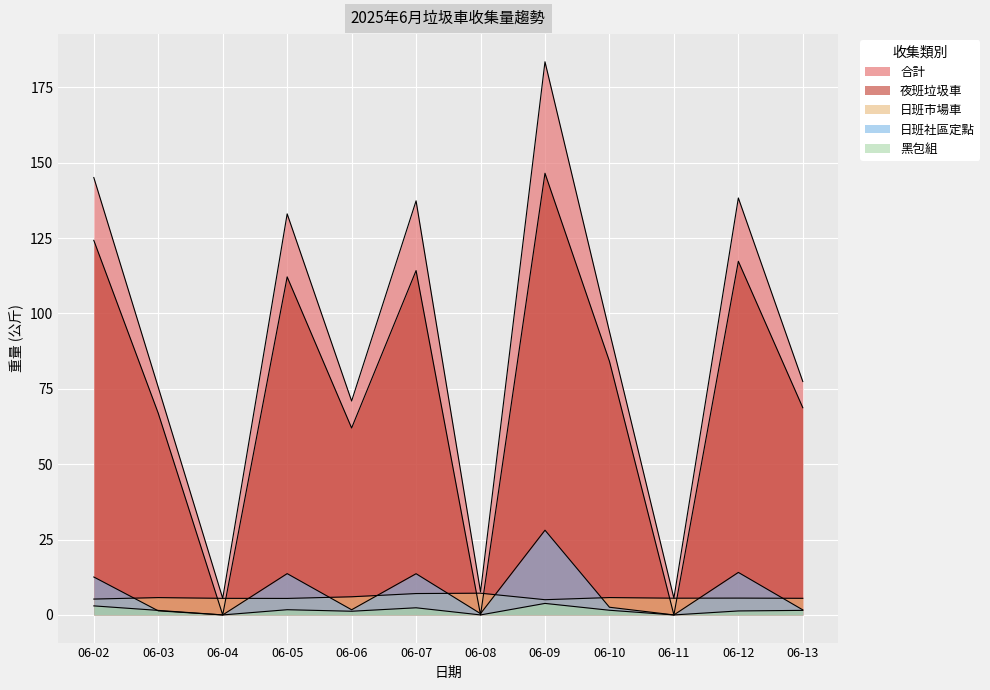

Count the number of categories in the chart.

12